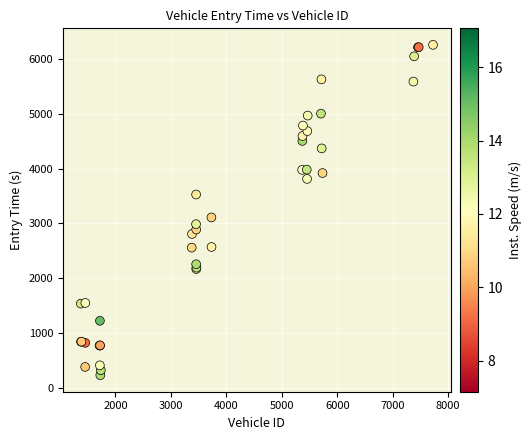

What Y value in the scatter plot is closest to 3242?

3107.8